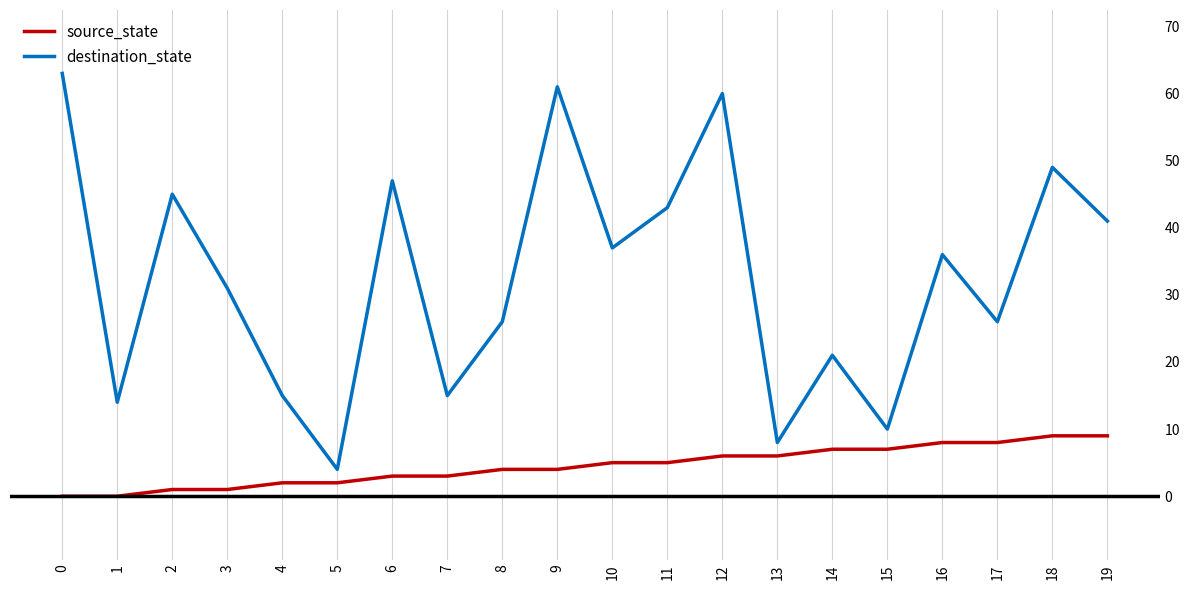

Reading right to left, extract all data points from this chart.

source_state: 9	9	8	8	7	7	6	6	5	5	4	4	3	3	2	2	1	1	0	0
destination_state: 41	49	26	36	10	21	8	60	43	37	61	26	15	47	4	15	31	45	14	63